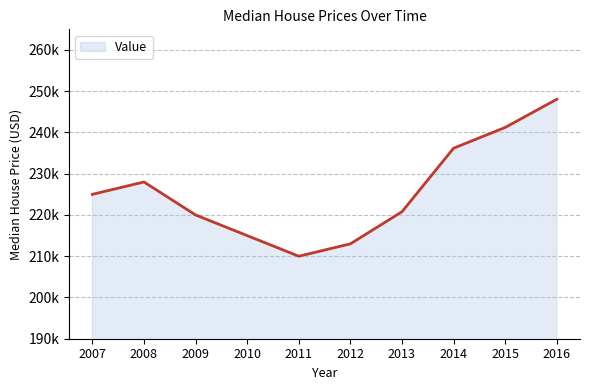

How many values exceed 225000?

4